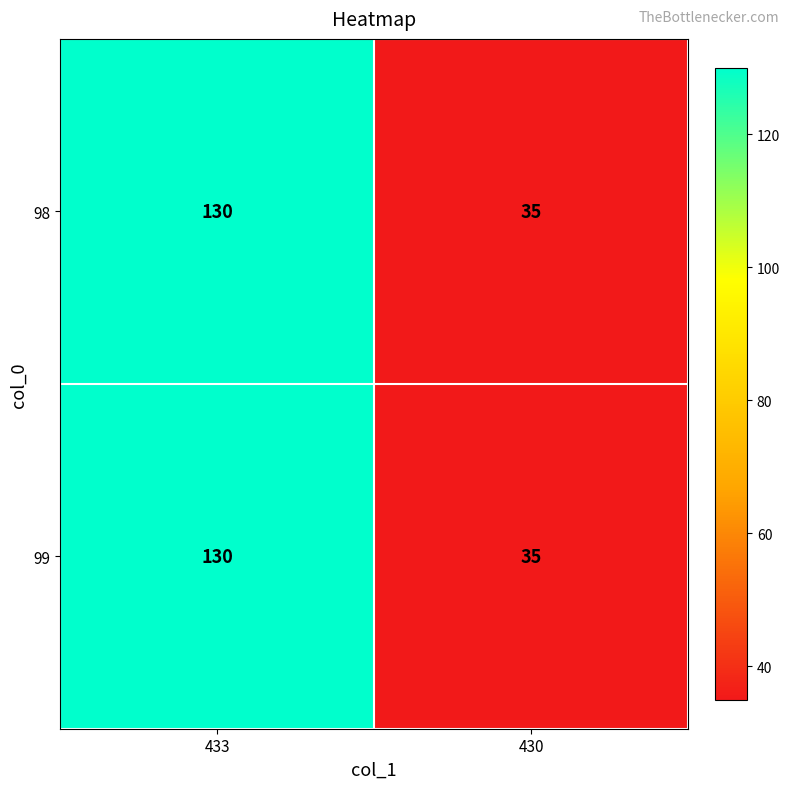

List the labels in order of 99 value, largest first.

433, 430